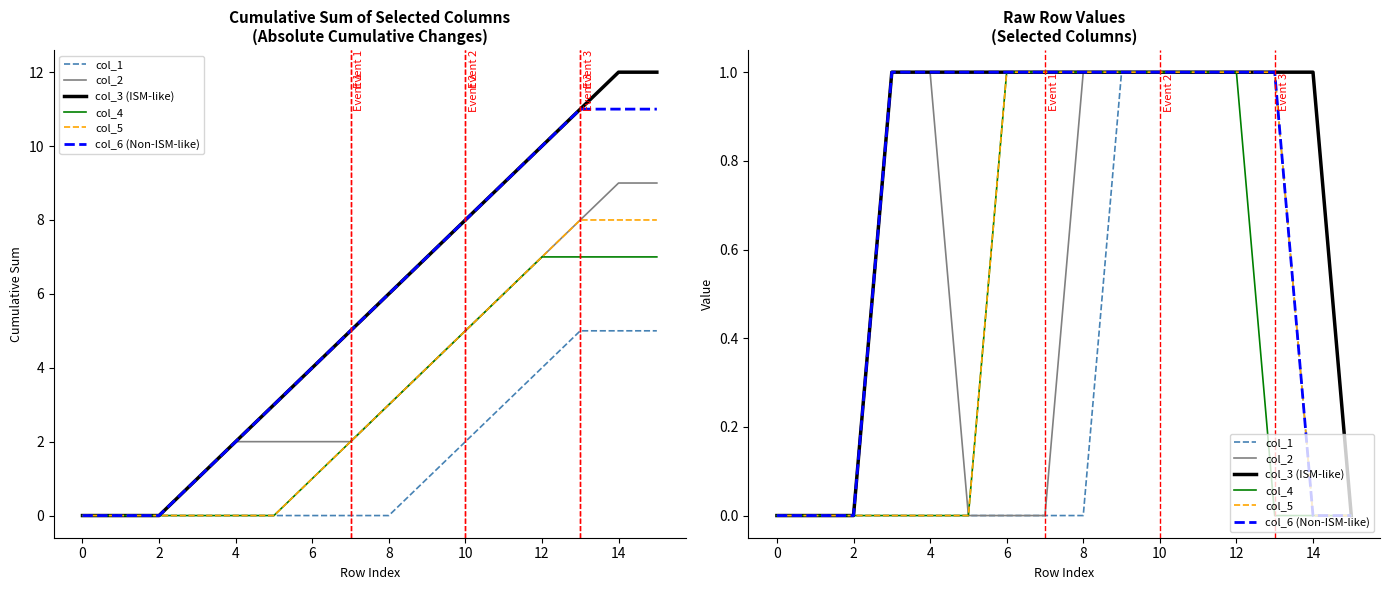

Is the value of col_1 at 2 greater than the value of col_5 at 13?

No